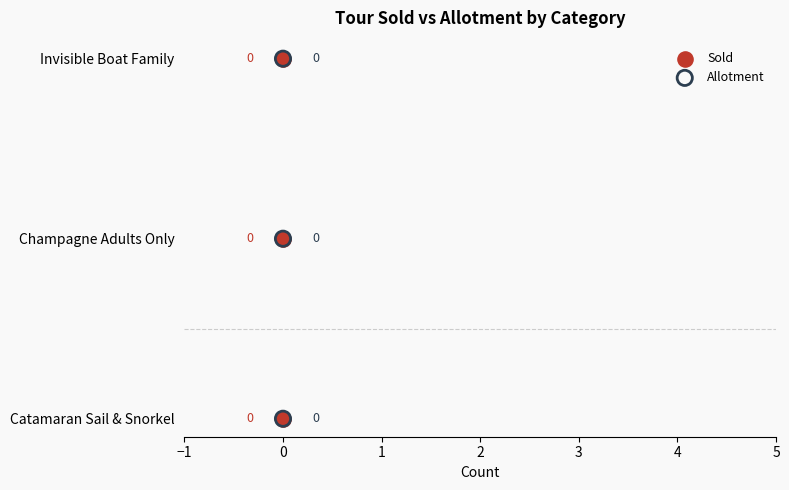

Which series reaches the maximum Y coordinate?

Sold